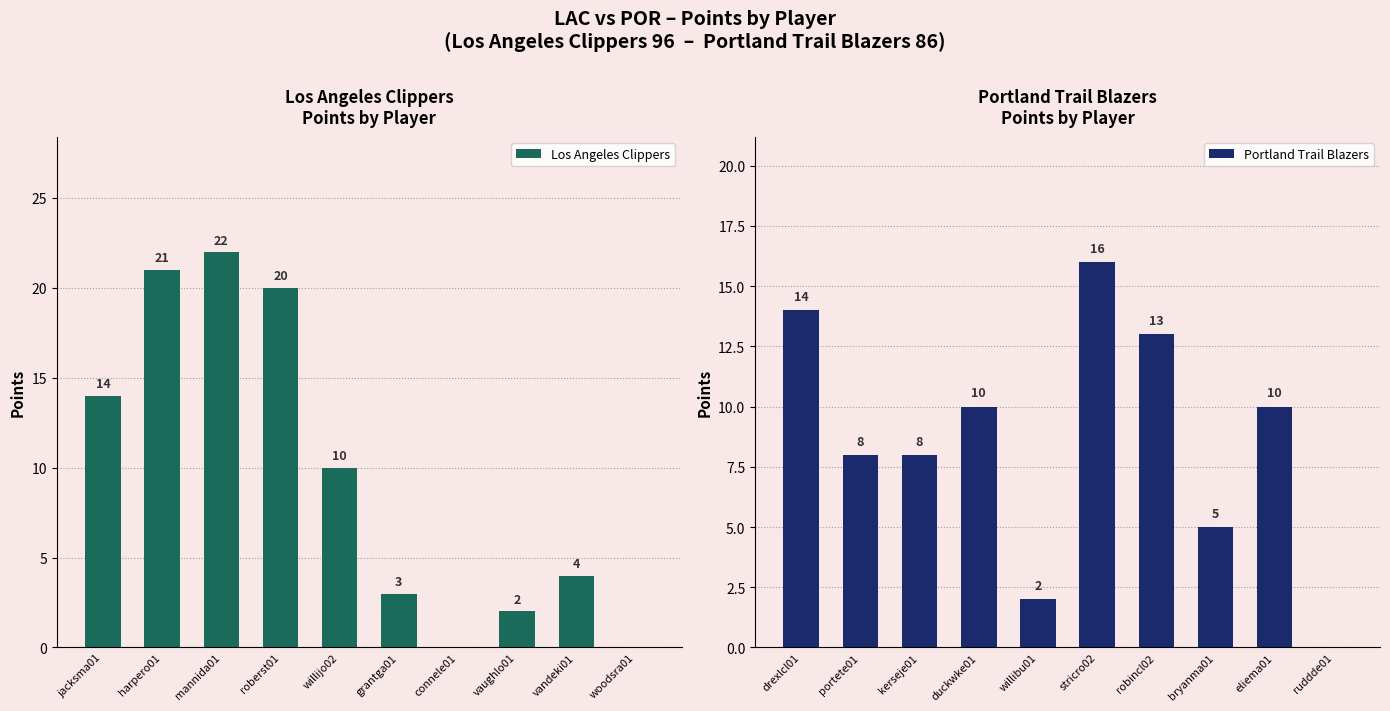

Read the Portland Trail Blazers value at drexlcl01, to the nearest 5.

15